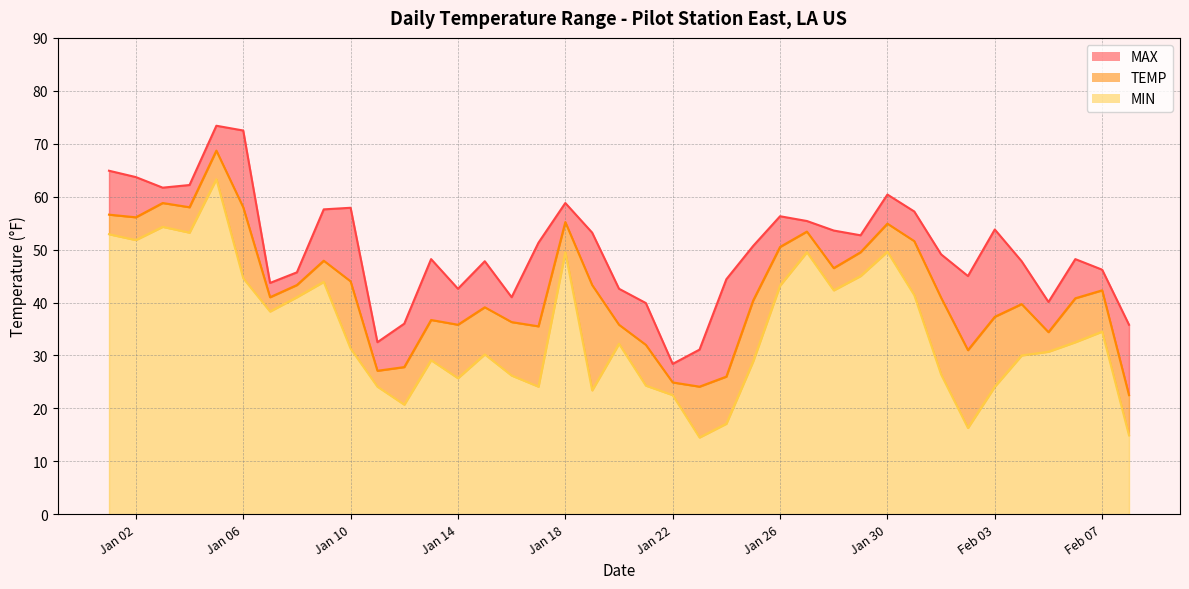

What is the sum of the MIN values at 2025-01-15 and 2025-01-03?

84.5